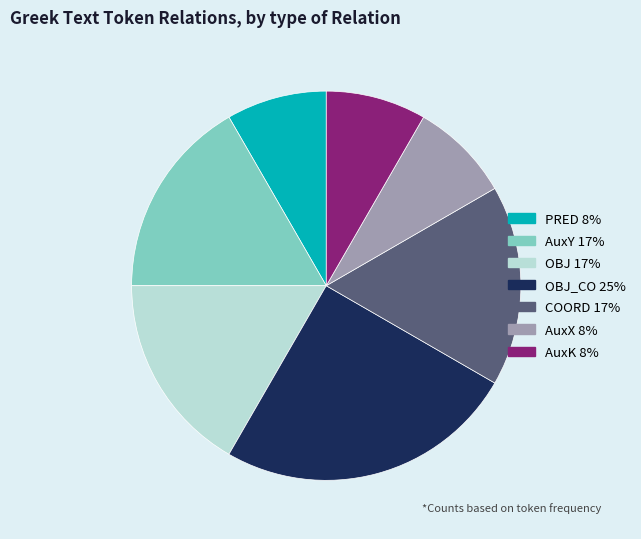

Is there a majority slice in this chart?

No